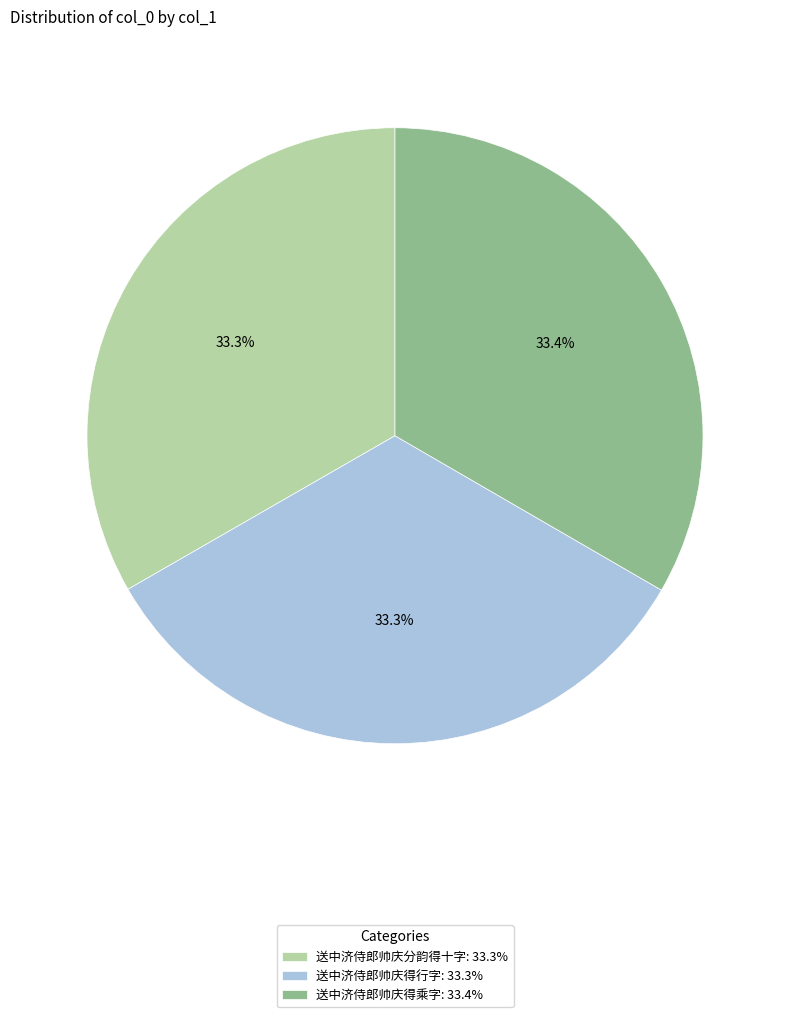

How much of the chart is everything except 送中济侍郎帅庆分韵得十字?

66.7%